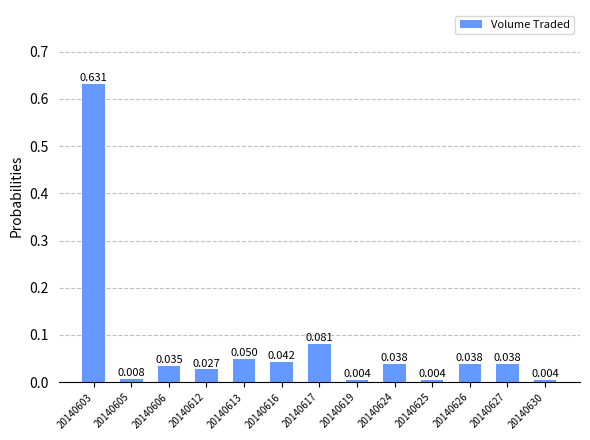

What is the maximum value shown in the chart?

0.6